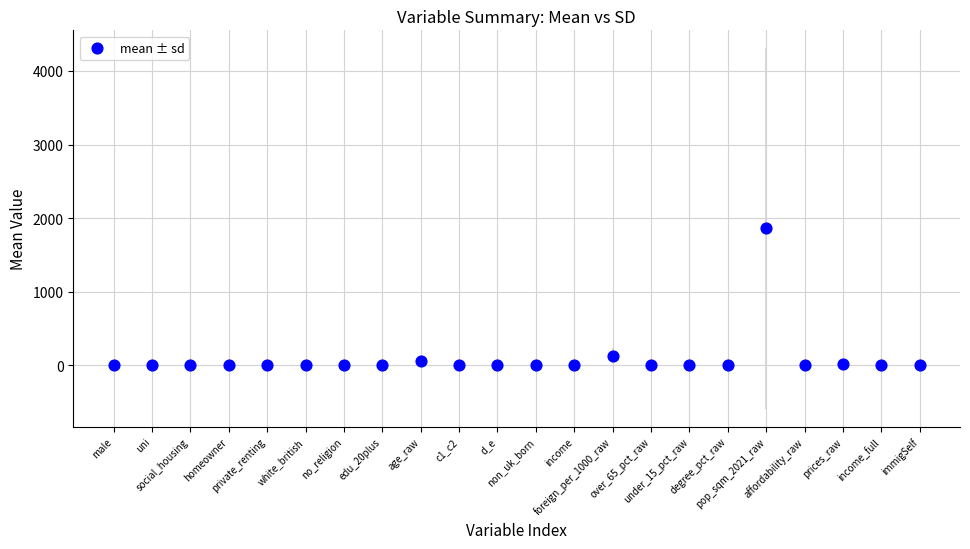

What Y value in the scatter plot is closest to 930?

132.0